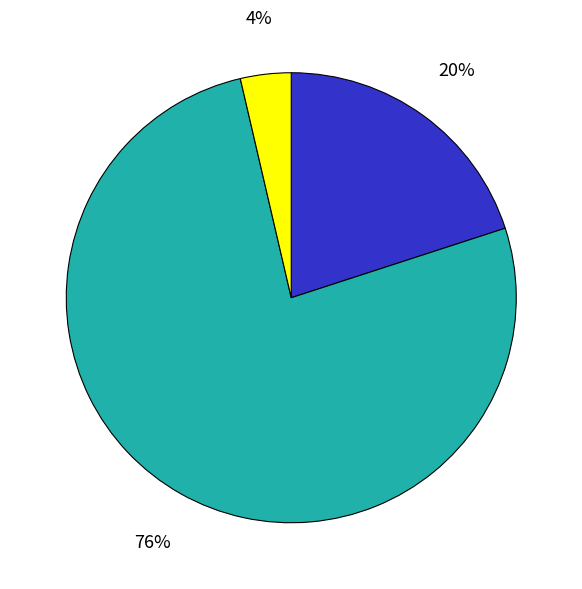

Is there any slice that represents more than half of the pie?

Yes